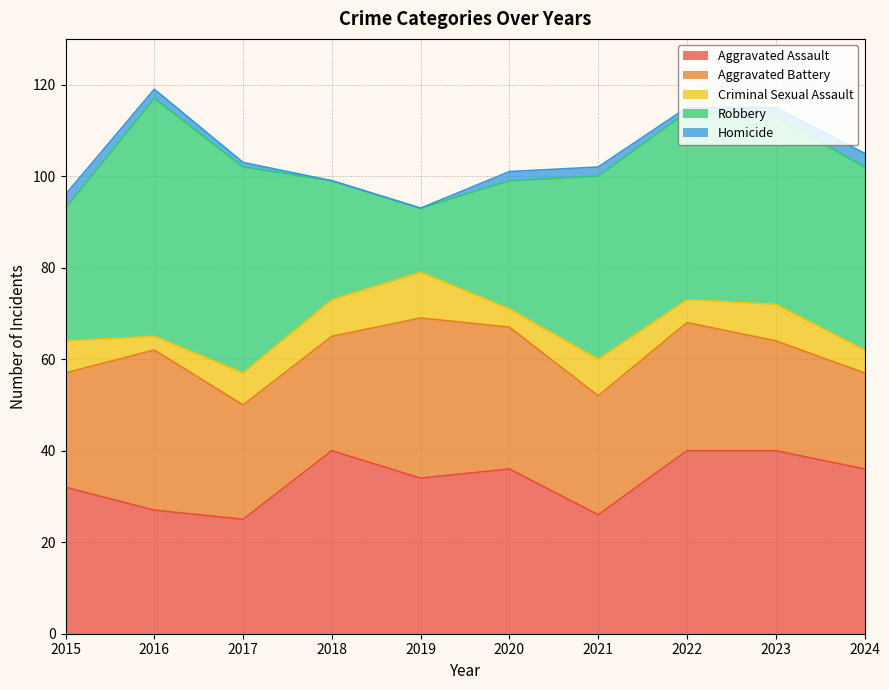

What is the highest value of the Aggravated Battery series?

35